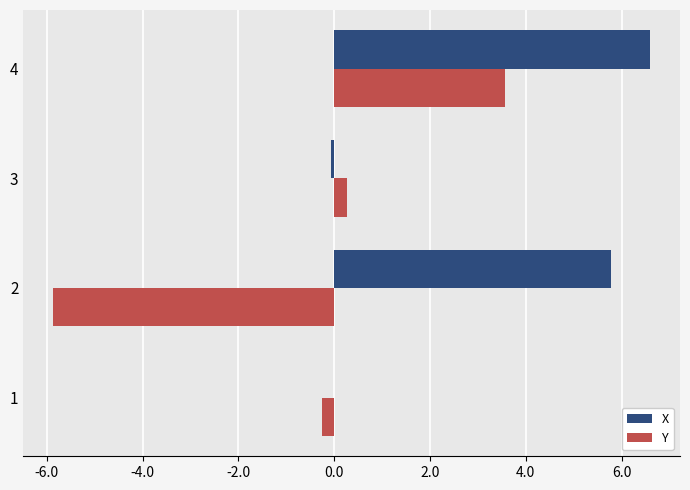

What is the approximate value of X at 2?

5.8